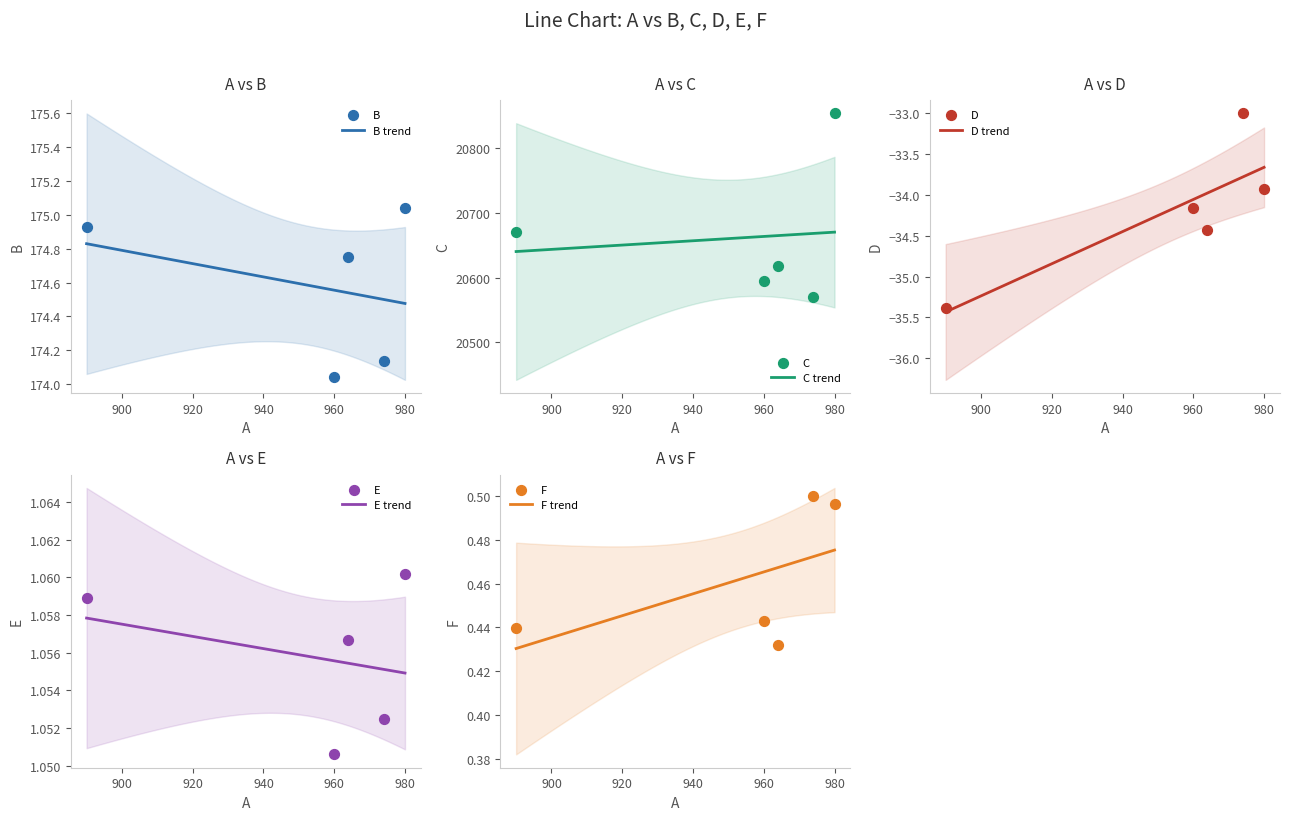

Which series contains the lowest Y value?

D